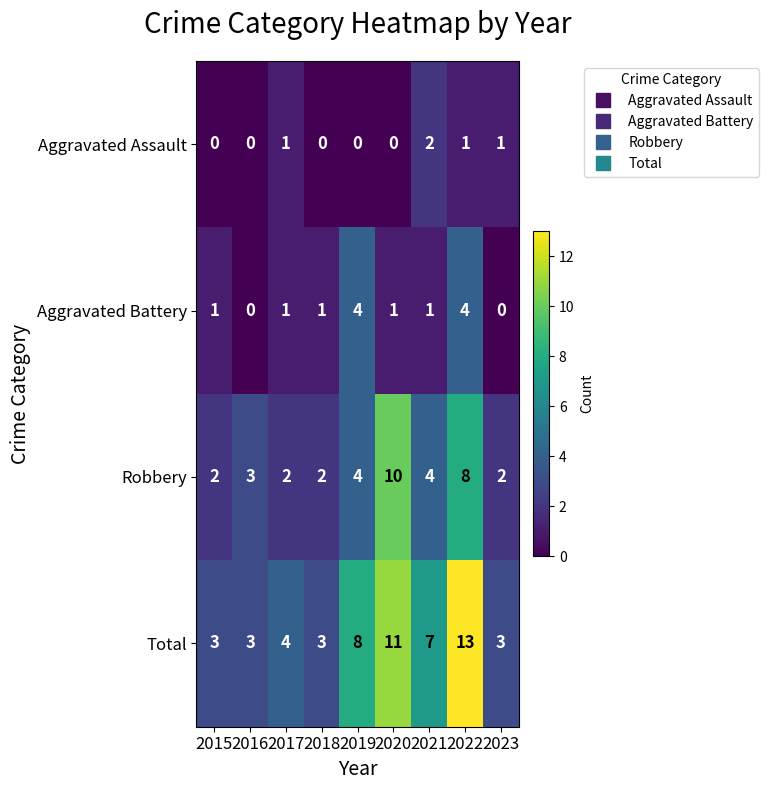

What is the approximate value of Total at 2023?

3